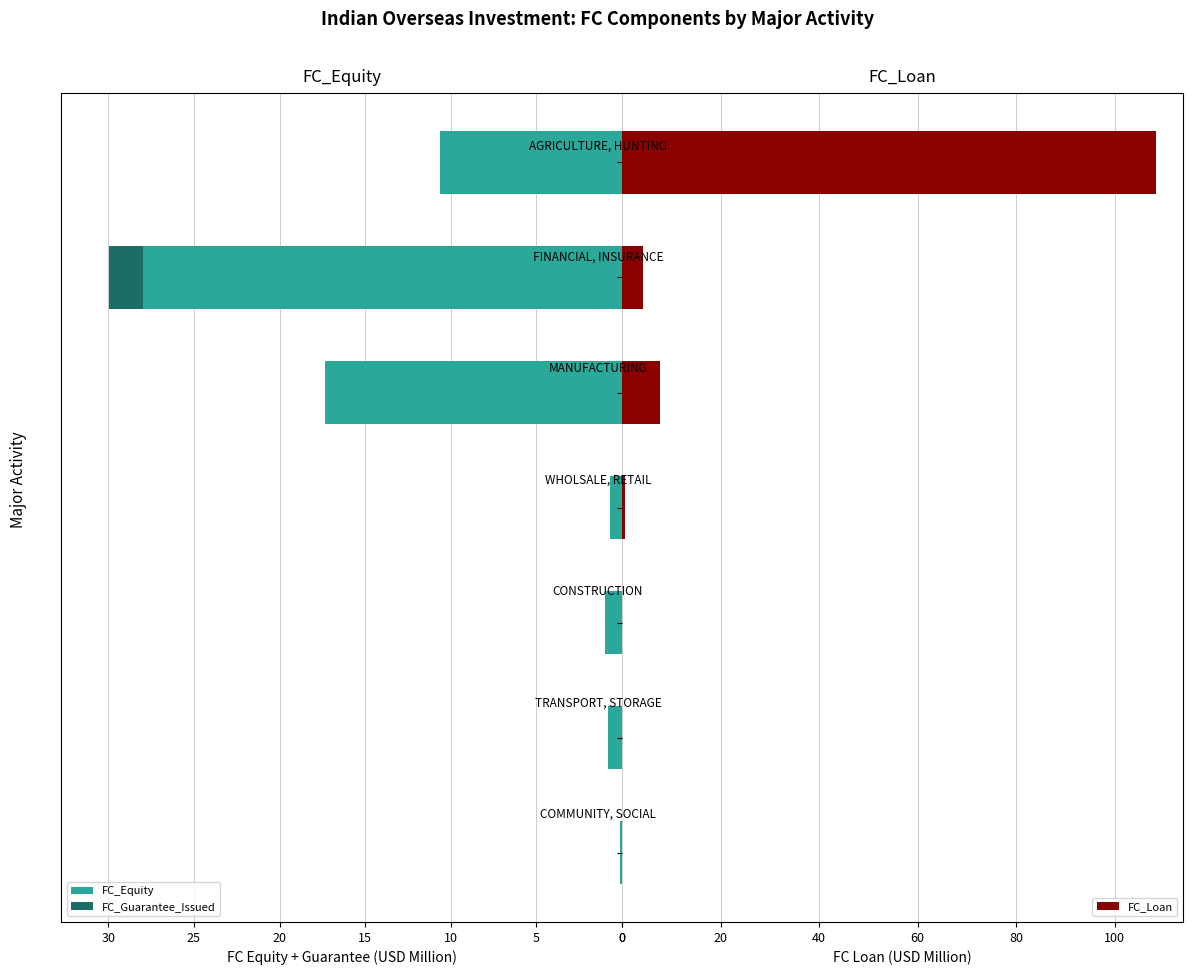

How many bars are there in total?

21